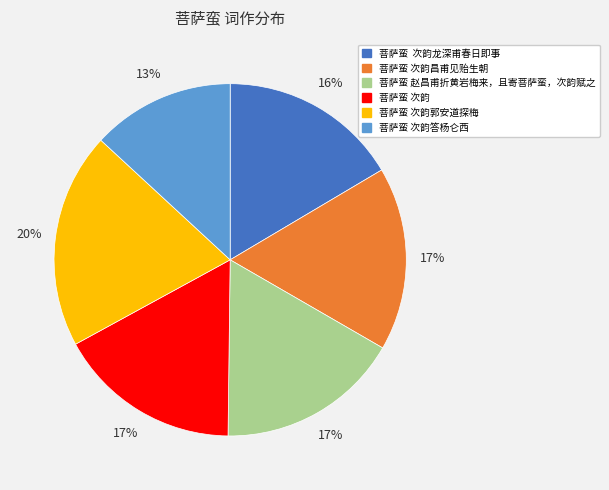

Approximately how many times larger is the value at 菩萨蛮 次韵答杨仑西 compared to 菩萨蛮 次韵郭安道探梅?

0.7